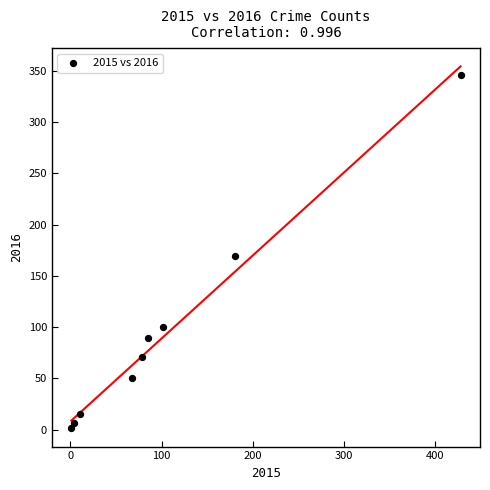

What Y value in the scatter plot is closest to 173?

169